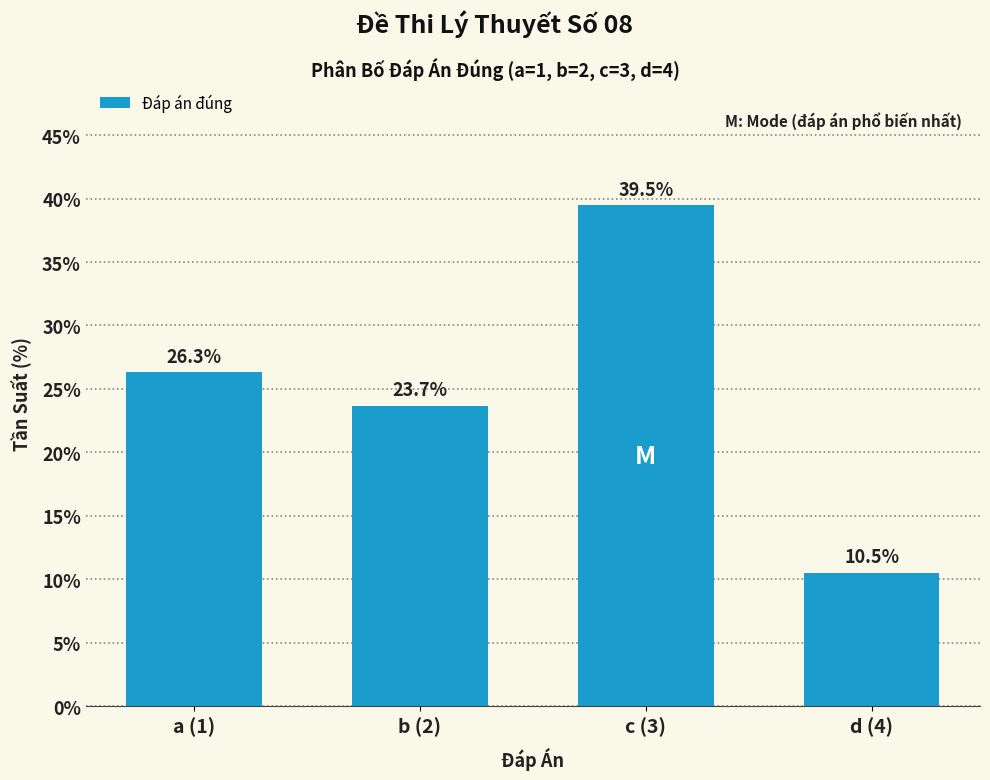

Reading left to right, list all the values displayed in this chart.

26.3	23.7	39.5	10.5